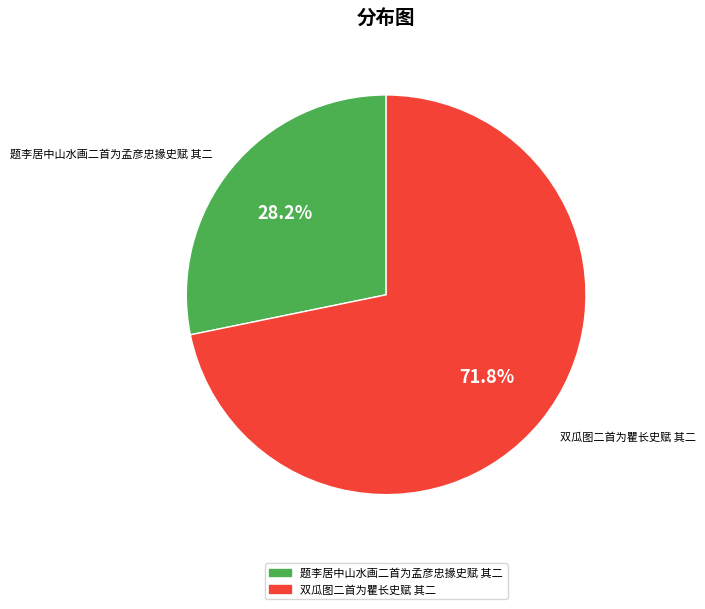

Which category has the biggest portion of the pie?

双瓜图二首为瞿长史赋 其二